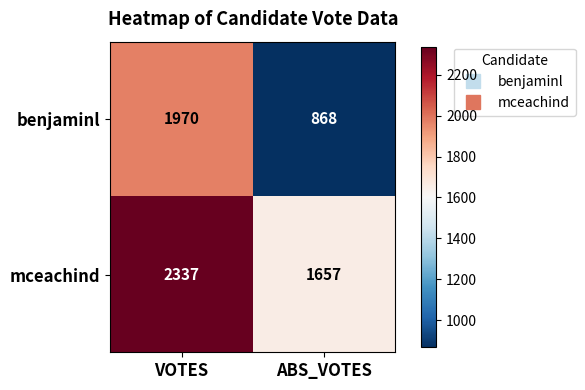

What is the spread (max minus min) of values at ABS_VOTES?

789